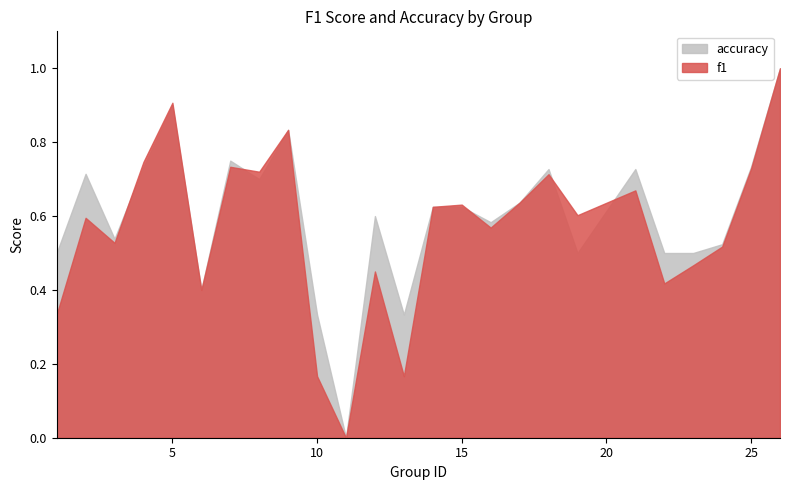

What is the value of the f1 point at the 18th from the left?

0.7